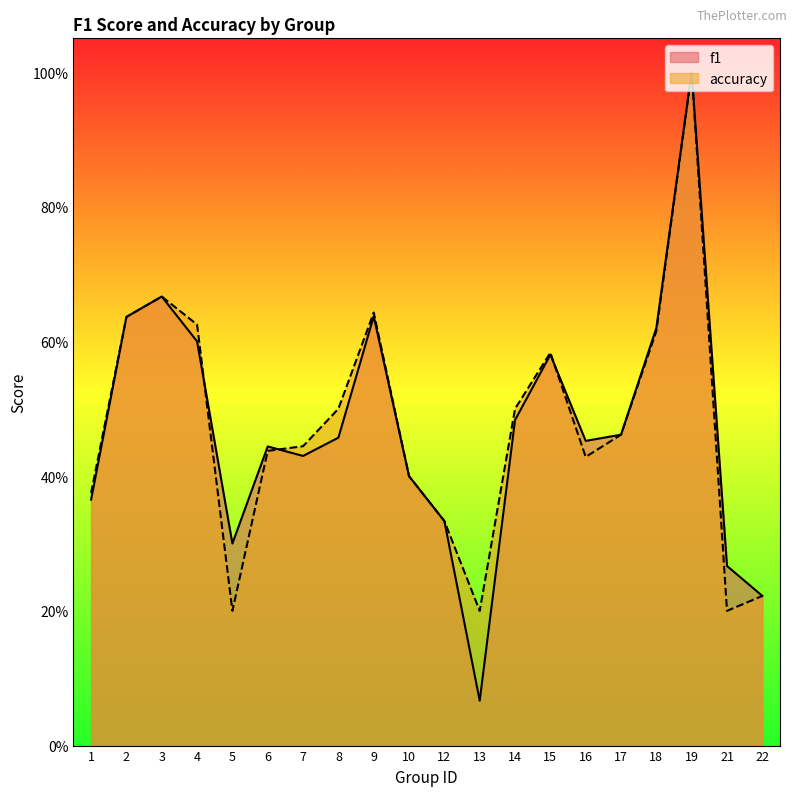

What is the difference between the f1 values at 17 and 9?

0.2